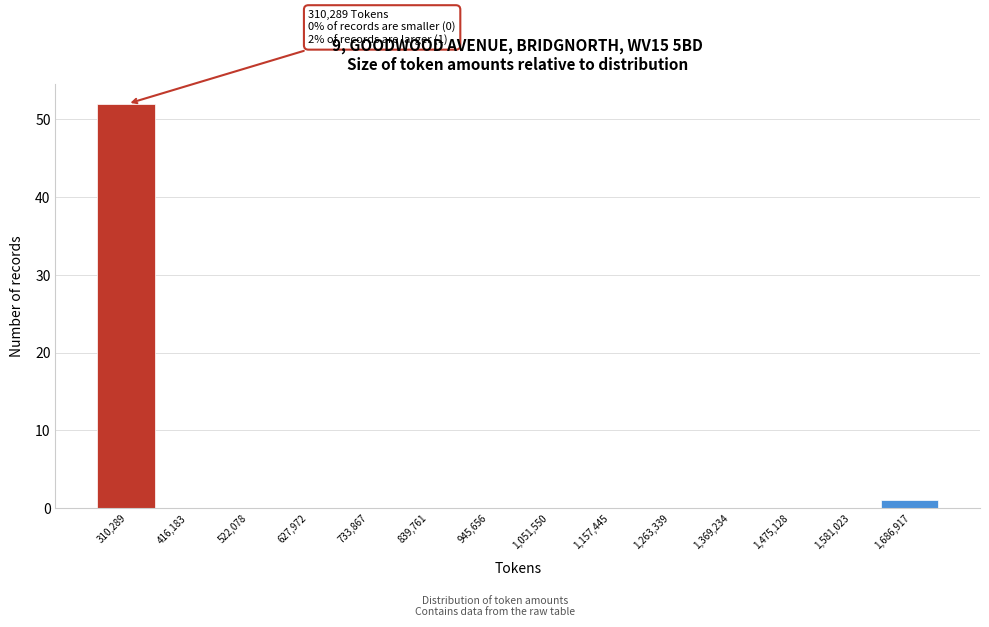

Reading left to right, transcribe all the data shown in this chart.

310,289=52	416,183=0	522,078=0	627,972=0	733,867=0	839,761=0	945,656=0	1,051,550=0	1,157,445=0	1,263,339=0	1,369,234=0	1,475,128=0	1,581,023=0	1,686,917=1